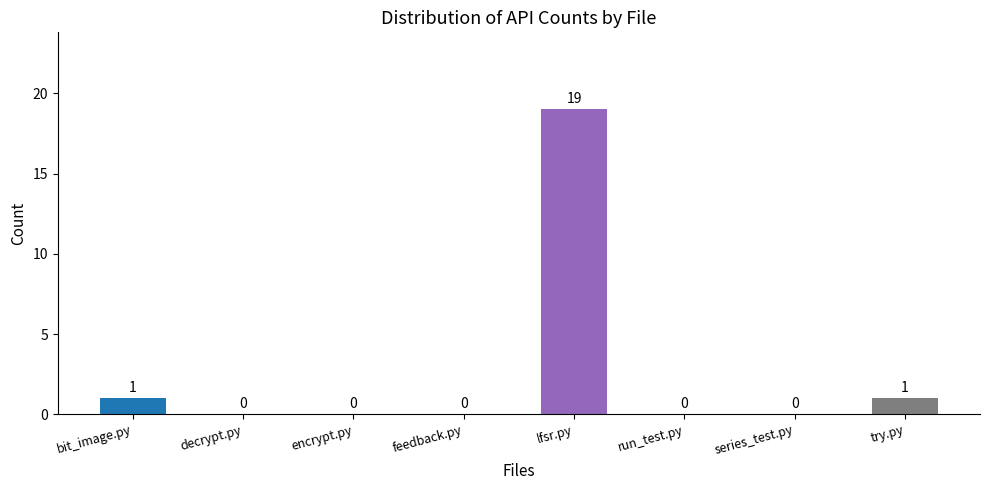

What is the sum of all values?

21